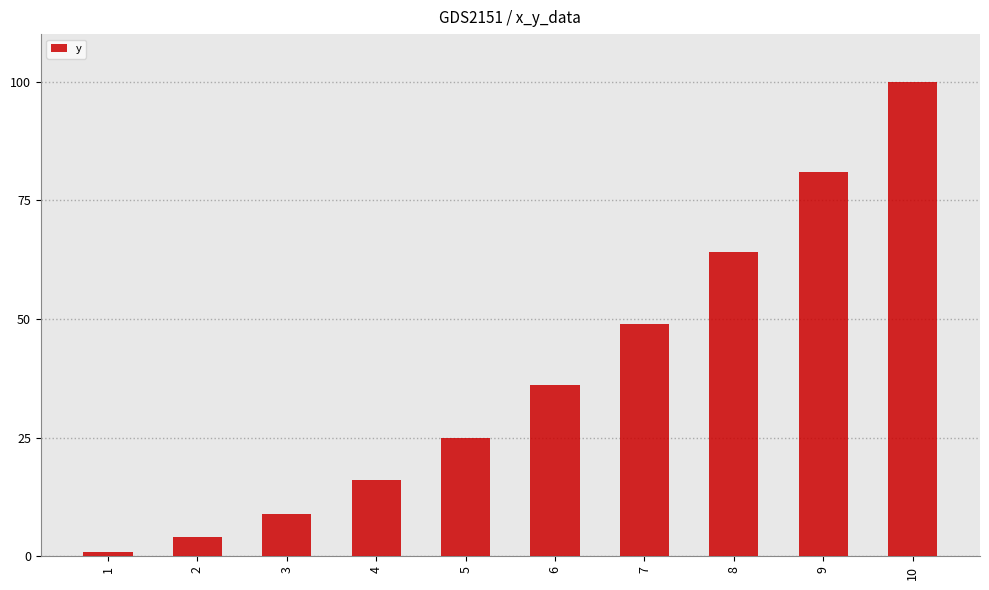

Reading right to left, extract all data points from this chart.

100	81	64	49	36	25	16	9	4	1